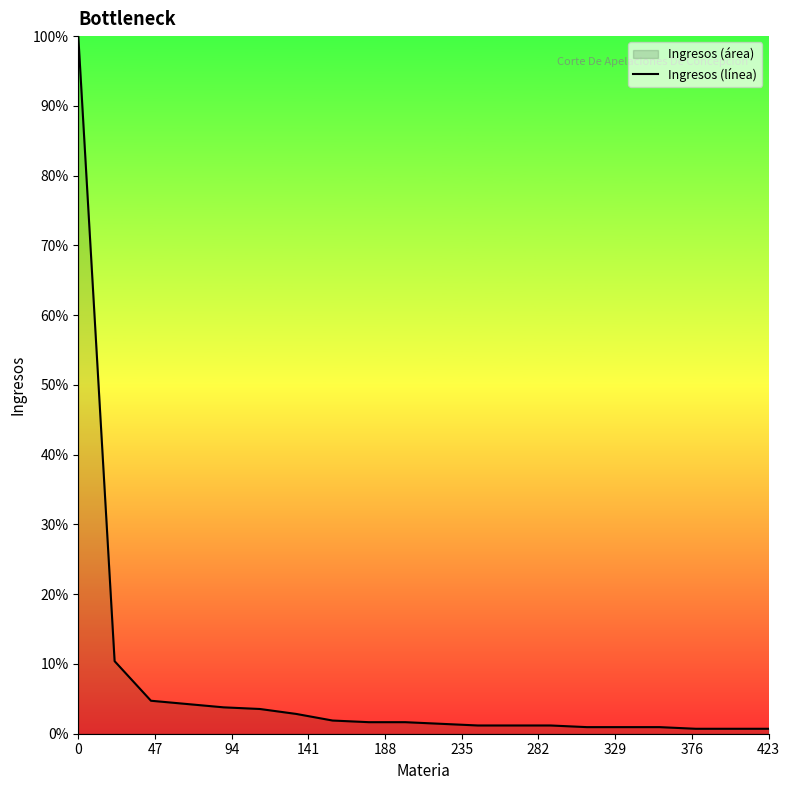

What is the greatest value displayed?

100.0